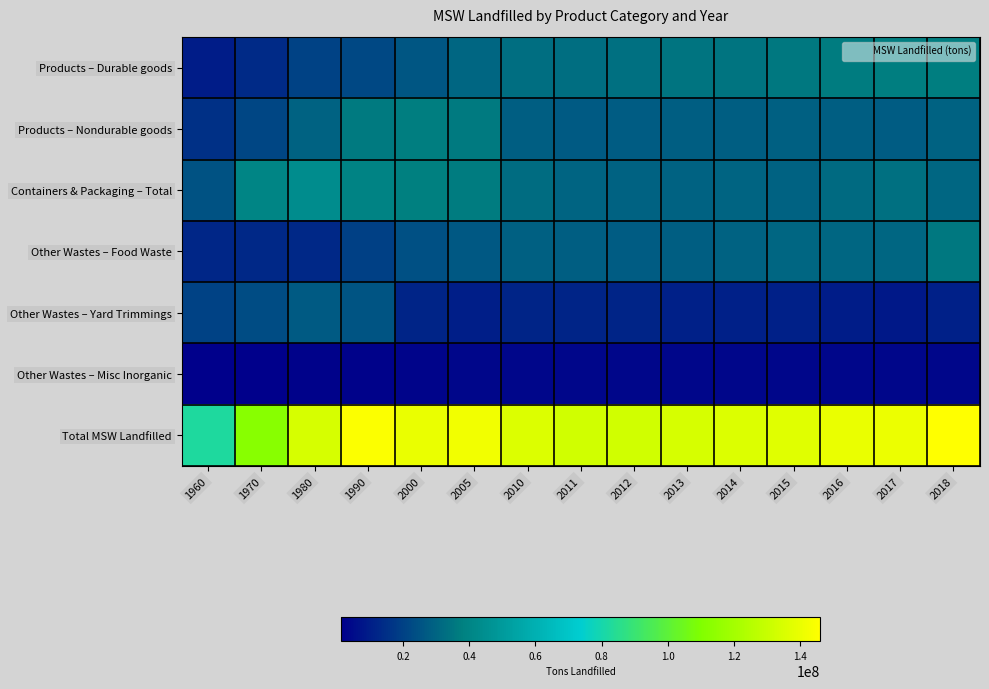

Which series has the largest total across all categories?

Total MSW Landfilled